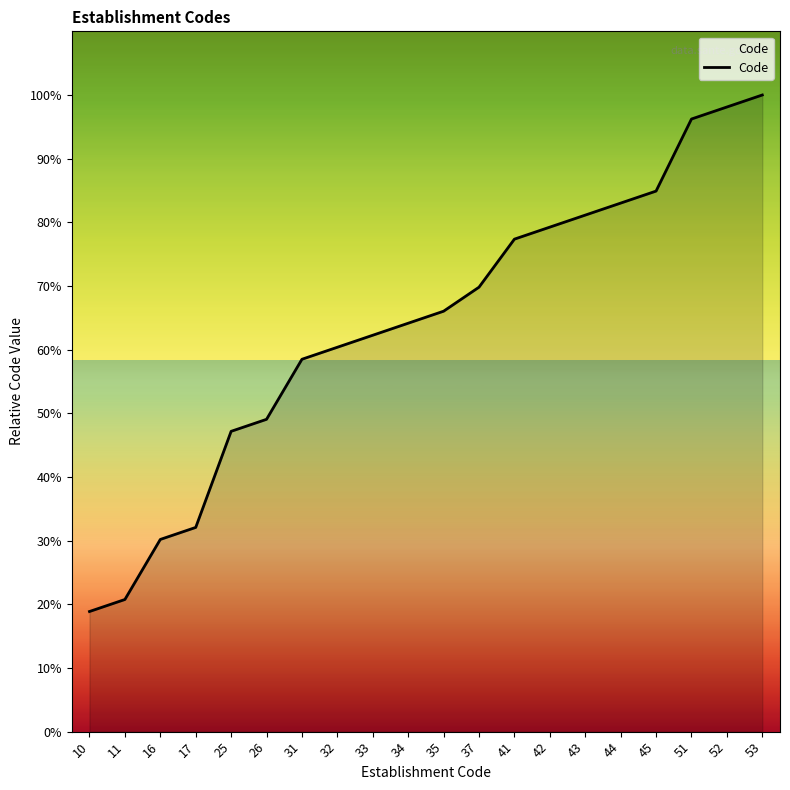

What is the ratio of the value at 37 to the value at 16?

2.3